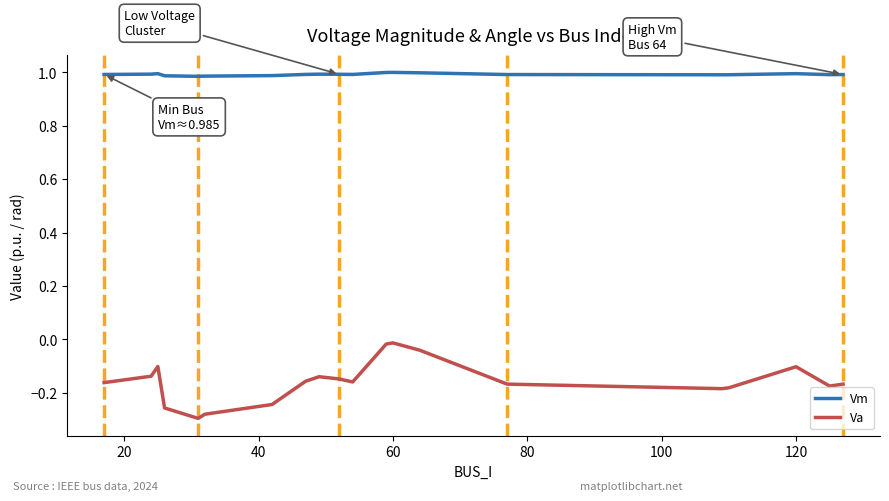

List the series in order of their overall mean, highest first.

Vm, Va